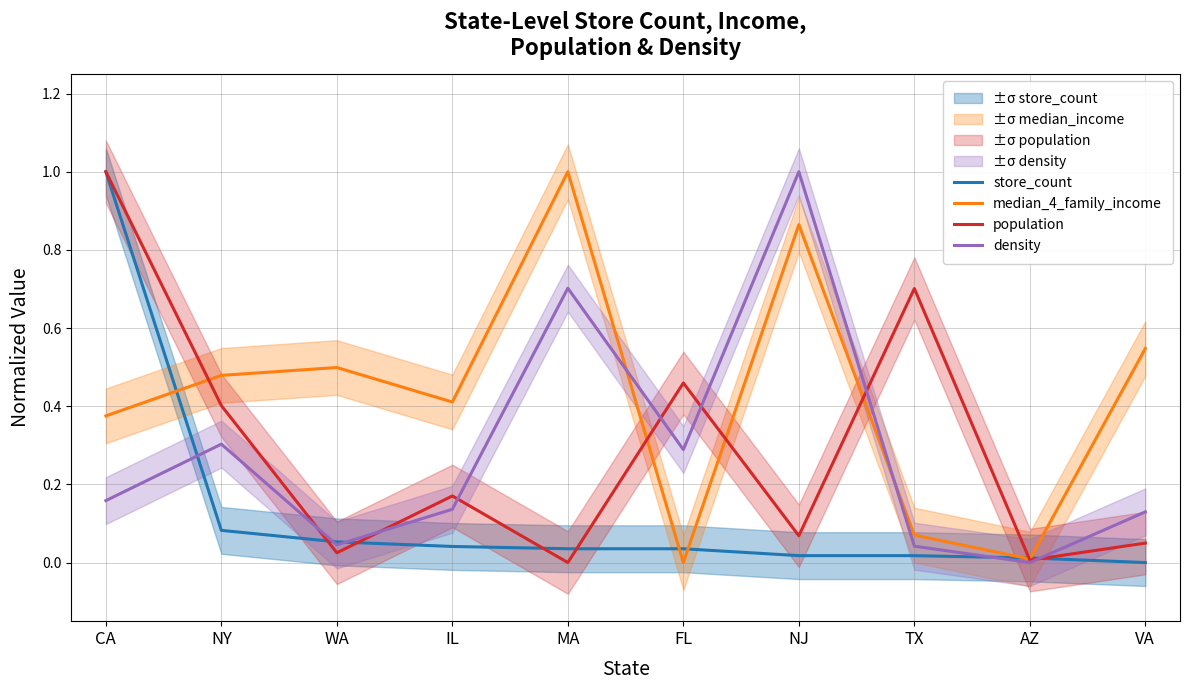

True or false: store_count has more than 0 points higher than both neighbors.

False